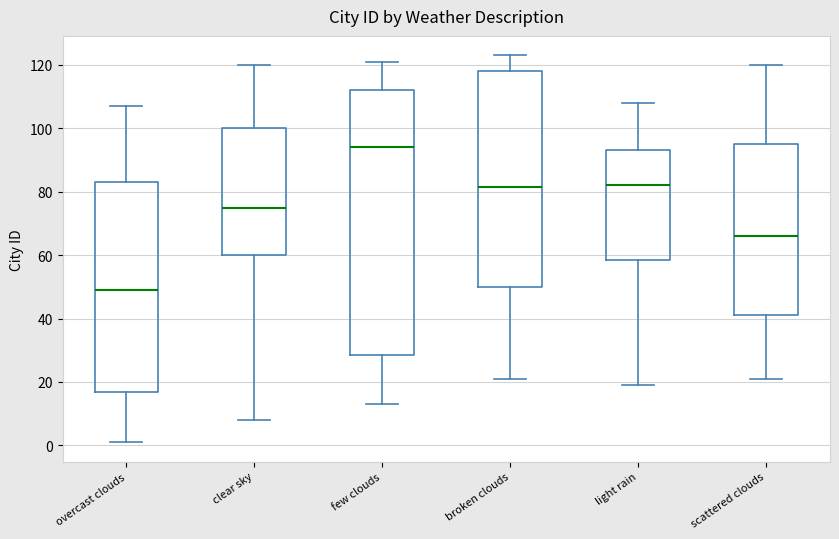

Reading left to right, transcribe this box plot: for each box, give where its median line is, the range the box spans, and where its two whiskers end, as read against the y-axis. The values are not printed on the chart, so give them approximately, as read against the axis.

overcast clouds: median 50, box 18 to 84, whiskers 2 to 108
clear sky: median 76, box 60 to 100, whiskers 8 to 120
few clouds: median 94, box 28 to 112, whiskers 14 to 122
broken clouds: median 82, box 50 to 118, whiskers 22 to 124
light rain: median 82, box 58 to 94, whiskers 20 to 108
scattered clouds: median 66, box 42 to 96, whiskers 22 to 120